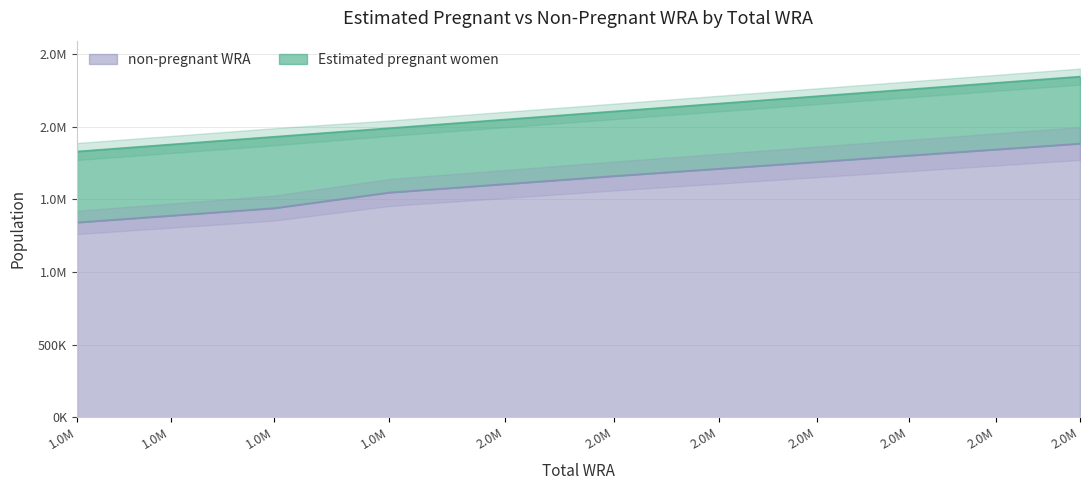

What is the smallest value displayed?

1341971.4